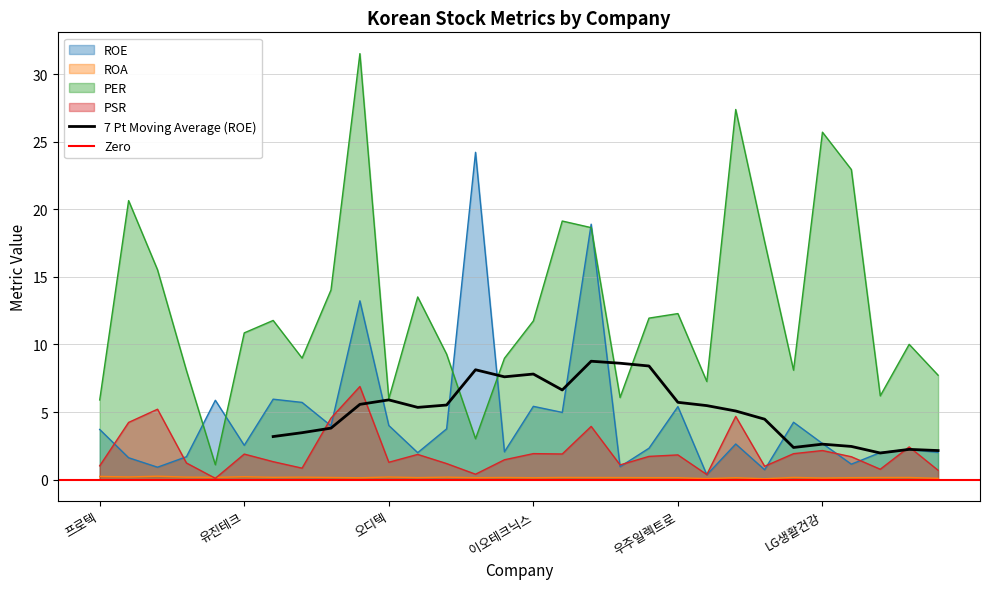

How many lines are shown in the chart?

4